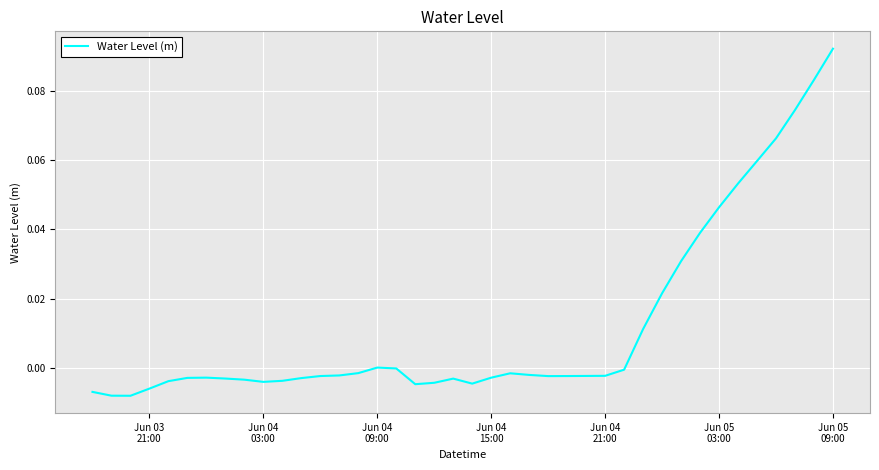

What is the difference between the maximum and minimum values?

0.1